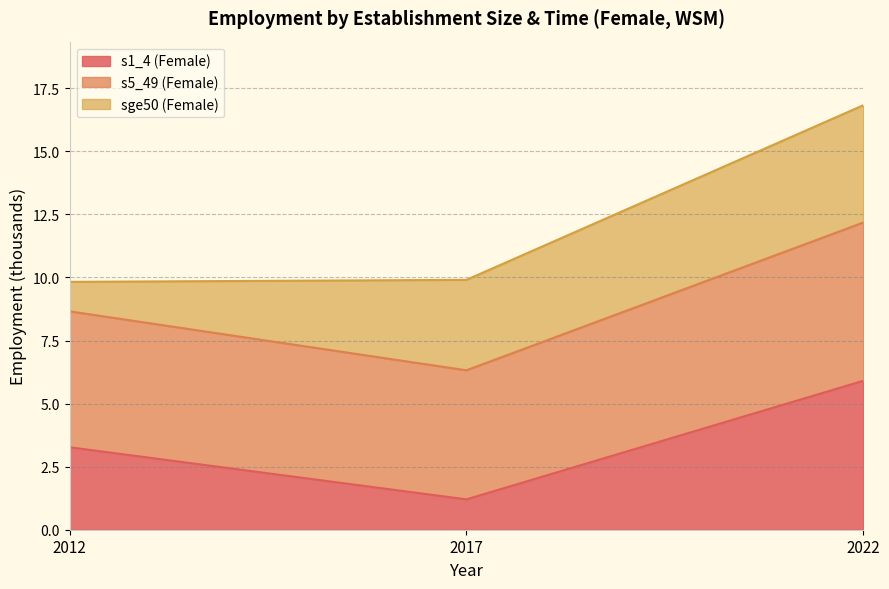

What is the approximate value of s1_4 (Female) at 2017?

1.2